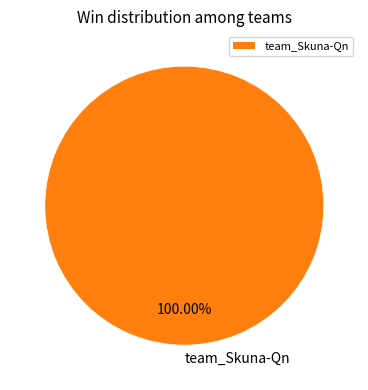

Rank the categories by value from highest to lowest.

team_Skuna-Qn